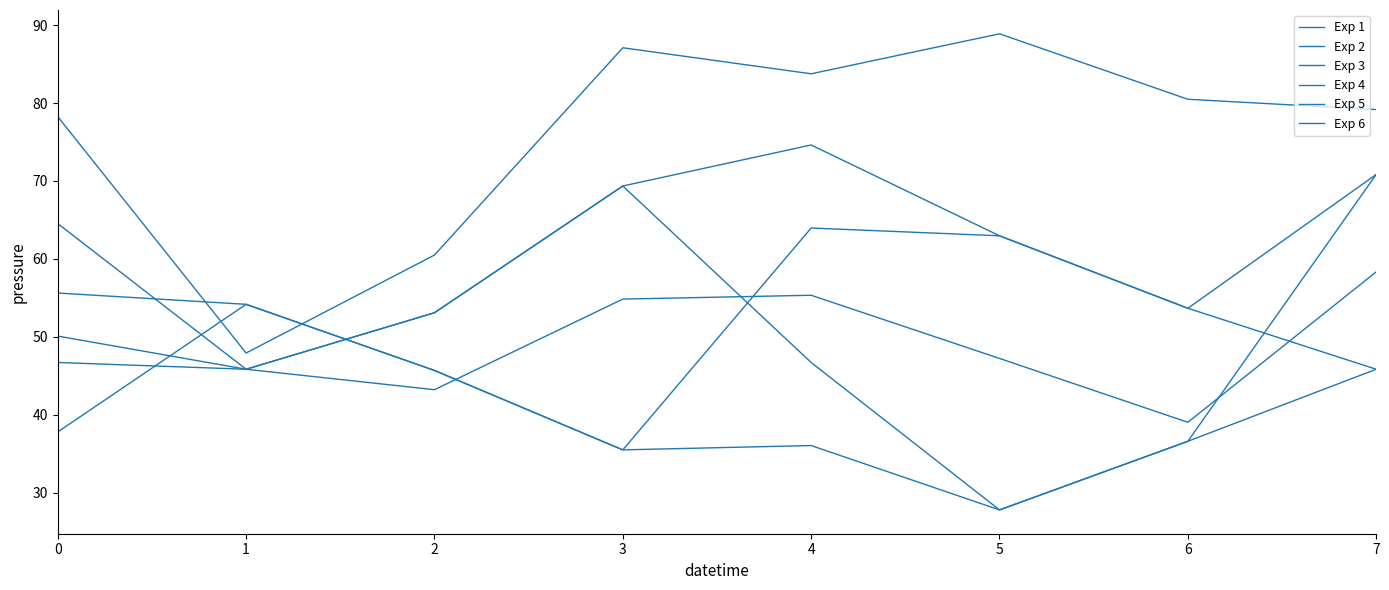

How many lines are shown in the chart?

6